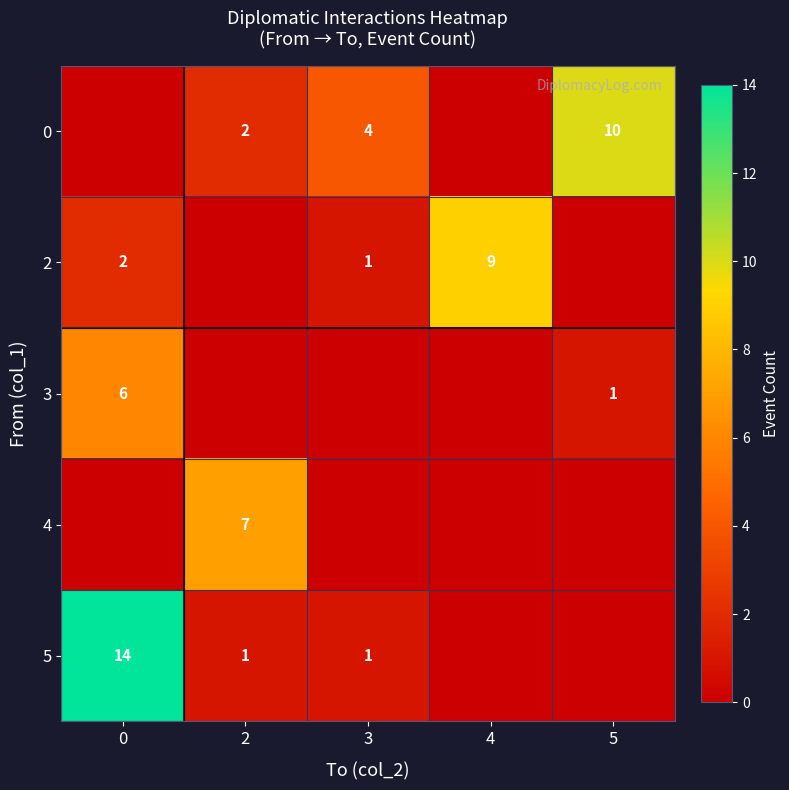

True or false: 2 has a value of 2 at 0.

True